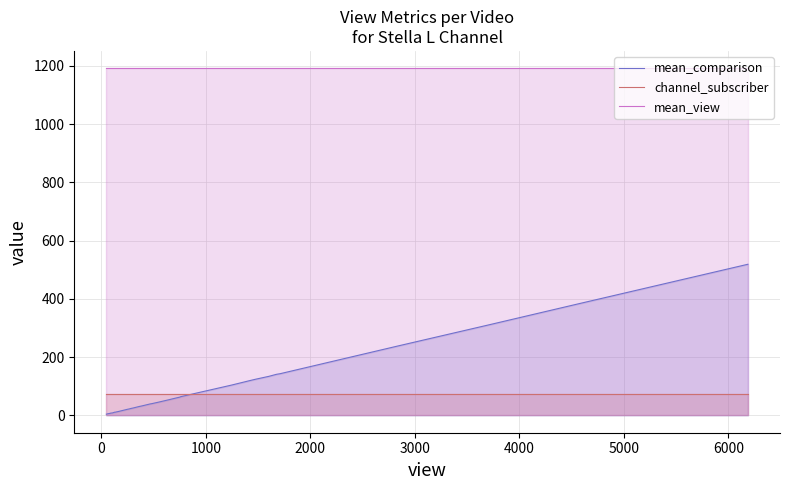

True or false: mean_comparison and mean_view cross at least once.

False